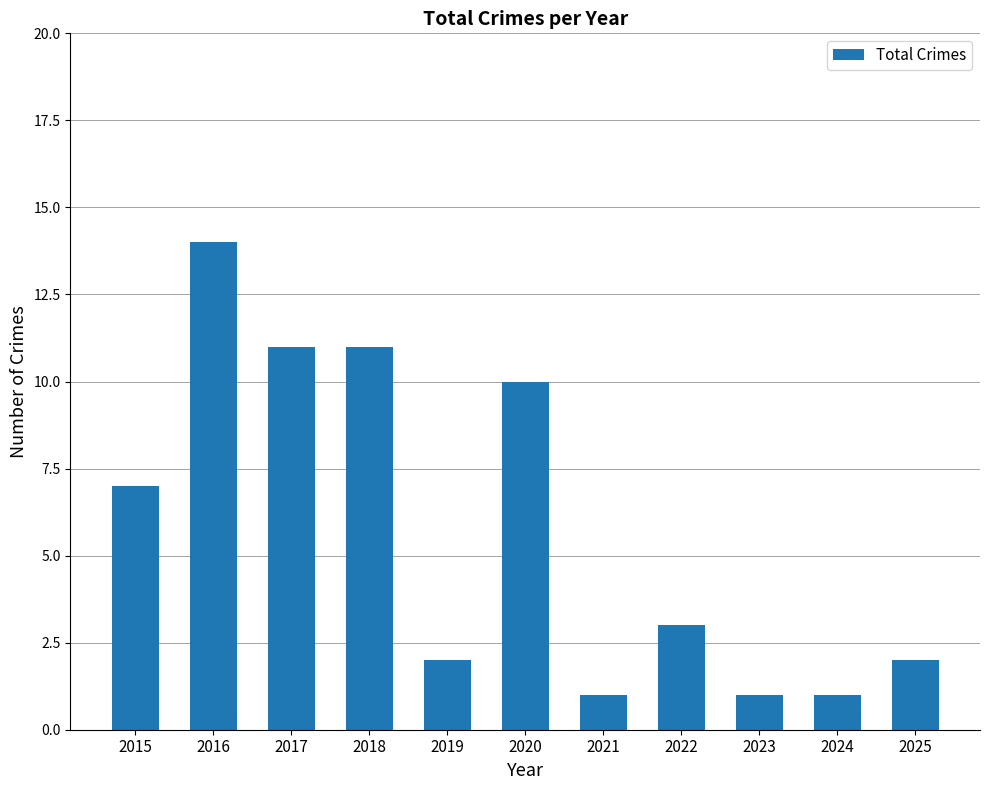

Where is the data nearest to the value 7?

2015